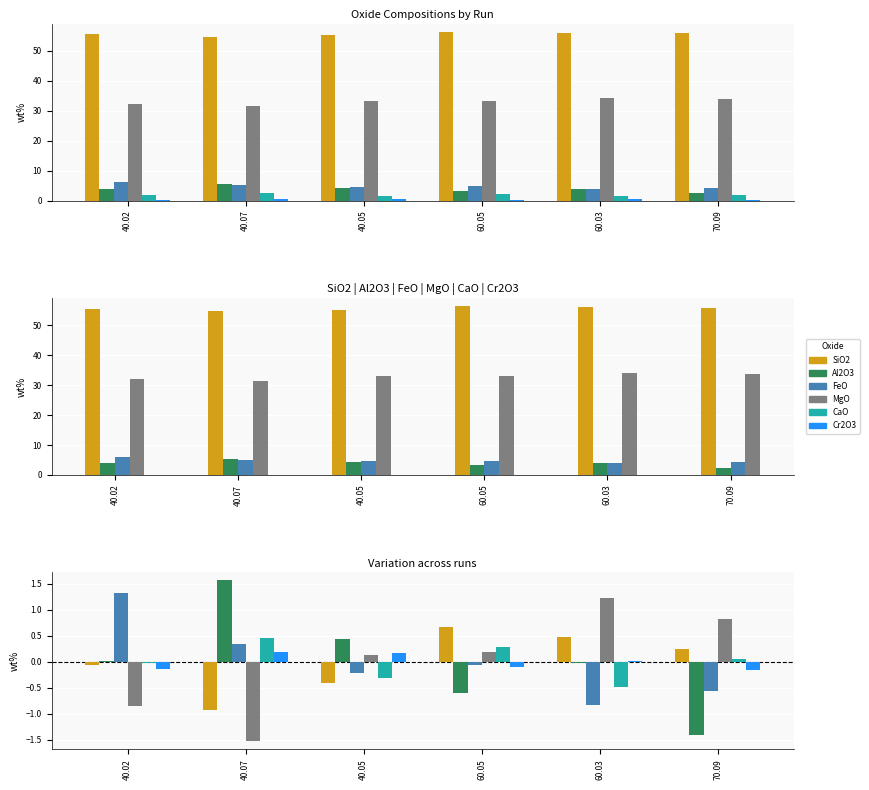

At how many categories does at least one series exceed 0?

6